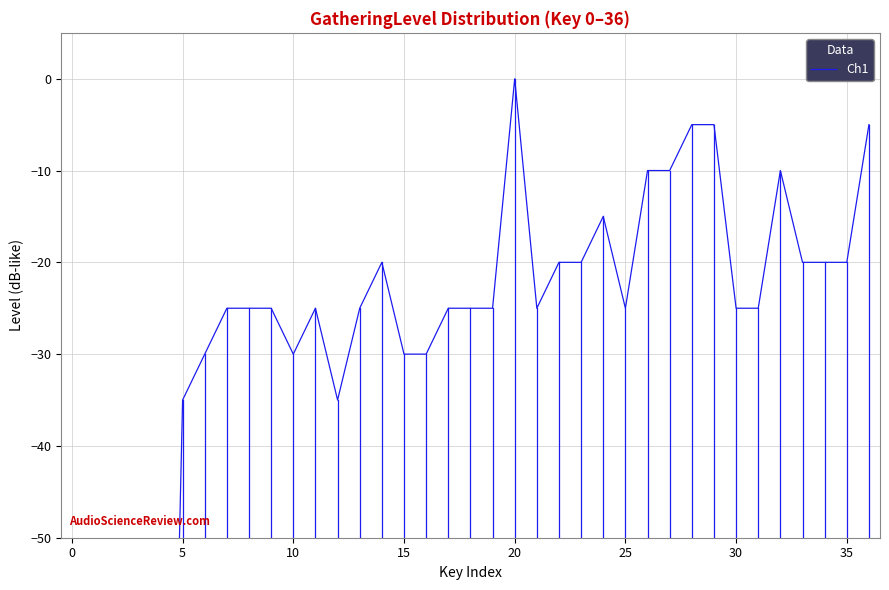

How many distinct data groups are displayed?

1